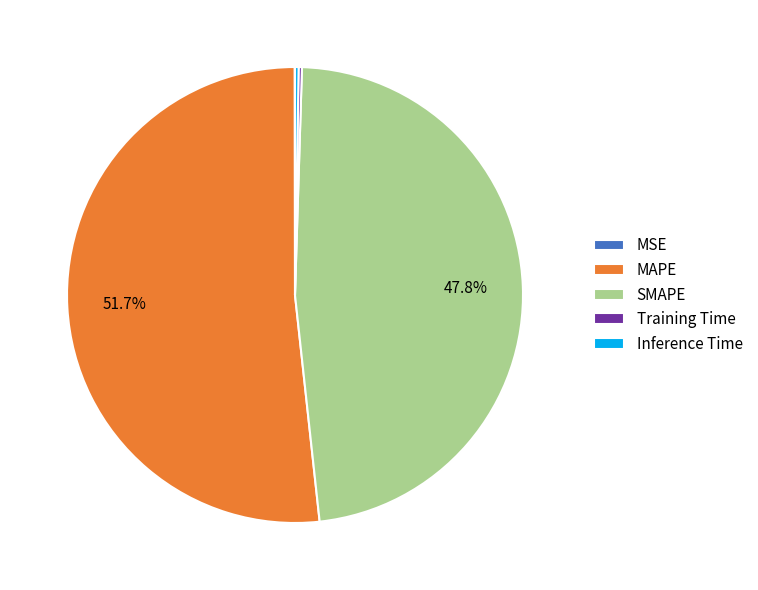

What is the largest slice in the pie chart?

MAPE